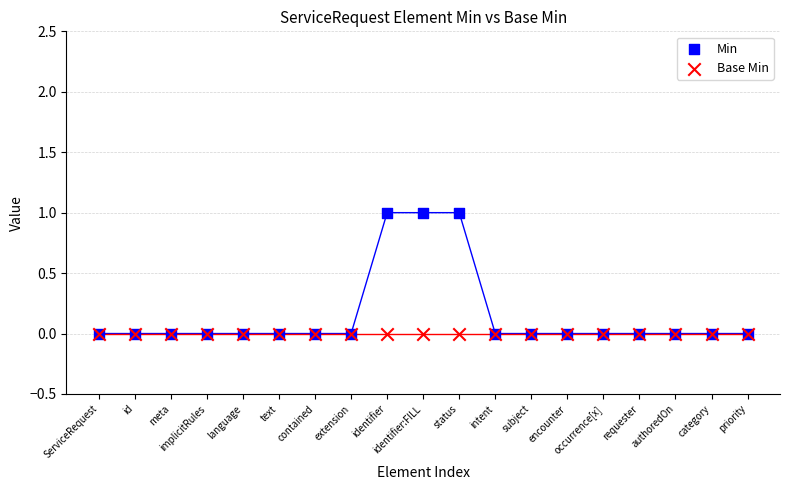

What are all the series names shown in the legend?

Min, Base Min